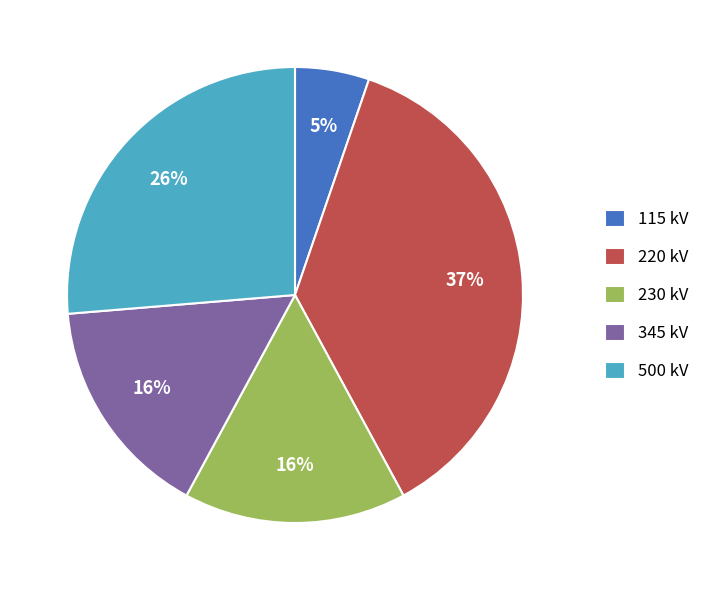

Which slice is the smallest?

115